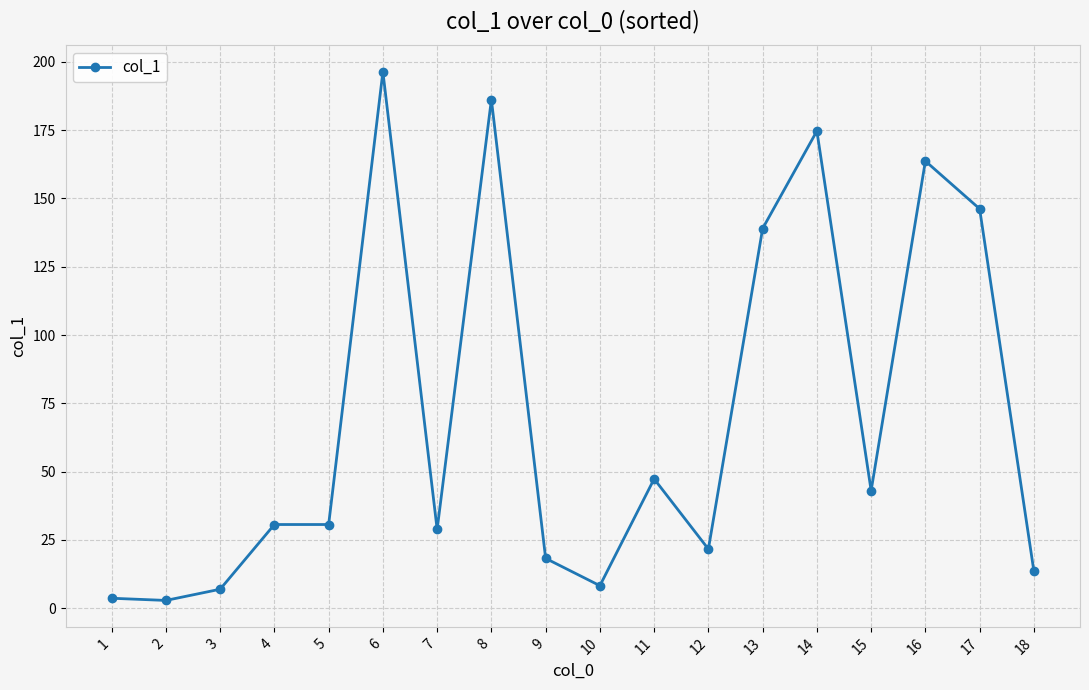

At which label is the value closest to 99?

13